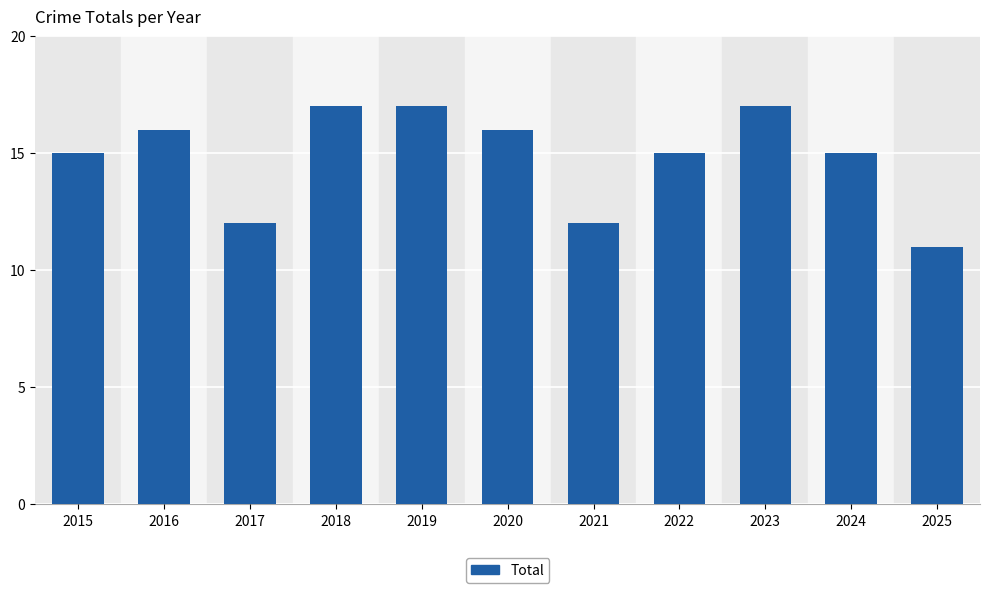

Which has a higher value, 2025 or 2021?

2021